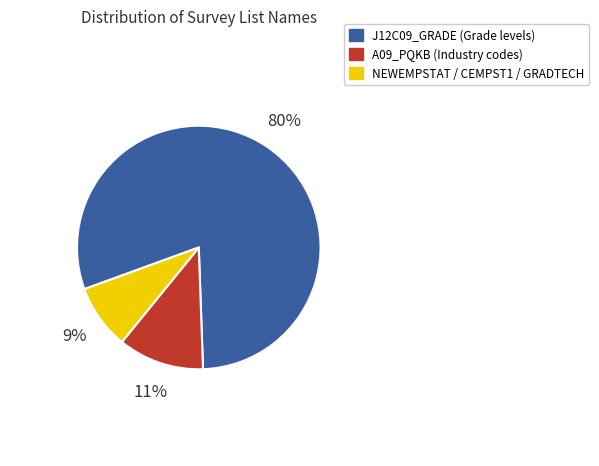

Is the sum of NEWEMPSTAT / CEMPST1 / GRADTECH and J12C09_GRADE (Grade levels) greater than half?

Yes